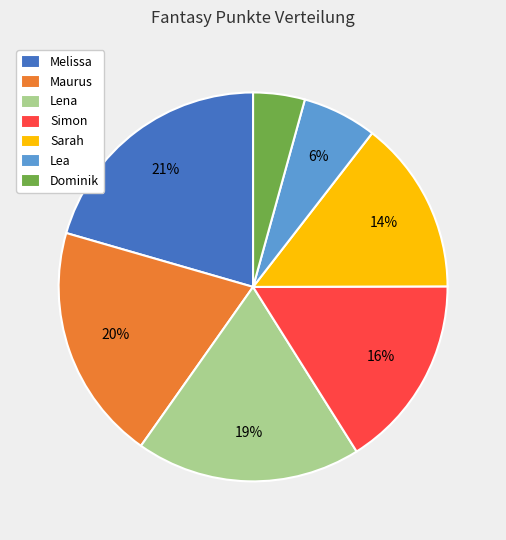

Rank the categories by value from highest to lowest.

Melissa, Maurus, Lena, Simon, Sarah, Lea, Dominik